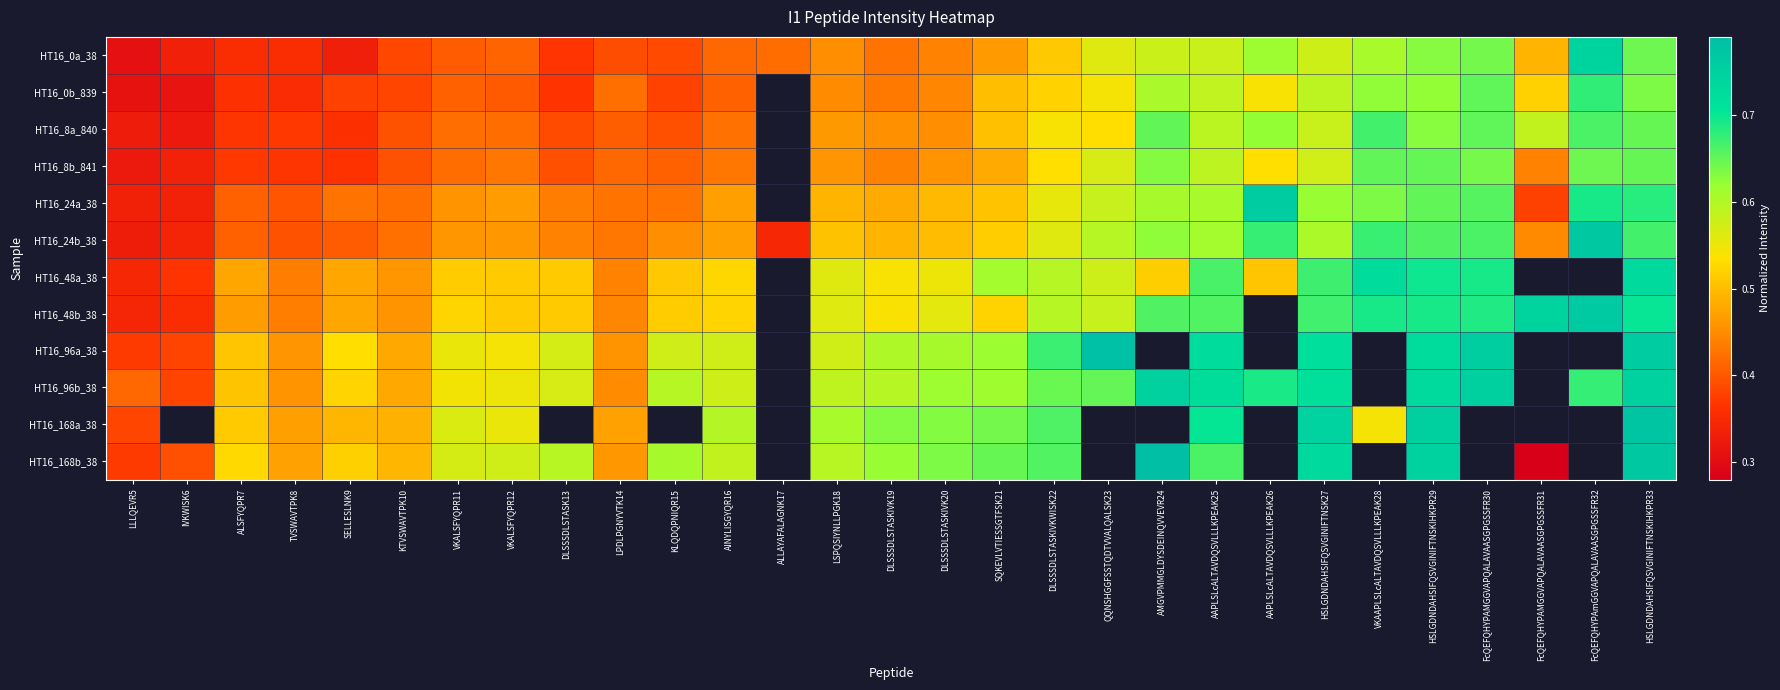

At which category is the sum across all series the highest?

HSLGDNDAHSIFQSVGINIFTNSKIHKPR33